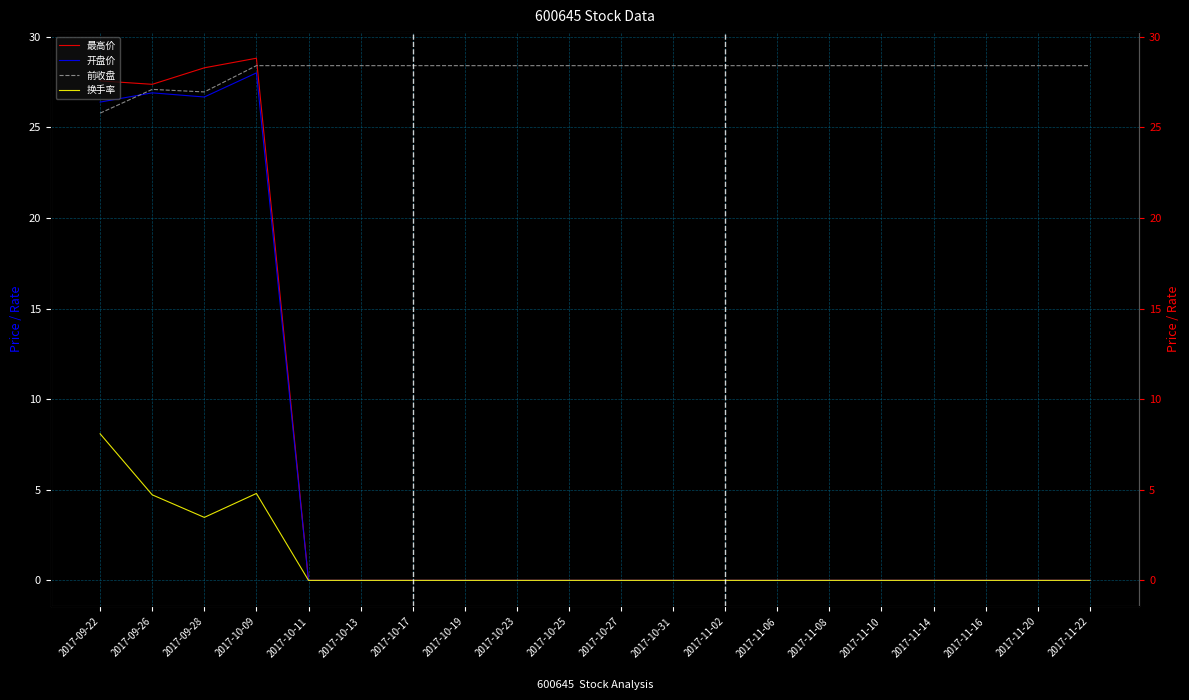

Reading right to left, list all the values displayed in this chart.

最高价: 0.0	0.0	0.0	0.0	0.0	0.0	0.0	0.0	0.0	0.0	0.0	0.0	0.0	0.0	0.0	0.0	28.8	28.3	27.4	27.6
开盘价: 0.0	0.0	0.0	0.0	0.0	0.0	0.0	0.0	0.0	0.0	0.0	0.0	0.0	0.0	0.0	0.0	28.0	26.7	26.9	26.4
前收盘: 28.4	28.4	28.4	28.4	28.4	28.4	28.4	28.4	28.4	28.4	28.4	28.4	28.4	28.4	28.4	28.4	28.4	26.9	27.1	25.8
换手率: 0.0	0.0	0.0	0.0	0.0	0.0	0.0	0.0	0.0	0.0	0.0	0.0	0.0	0.0	0.0	0.0	4.8	3.5	4.7	8.1